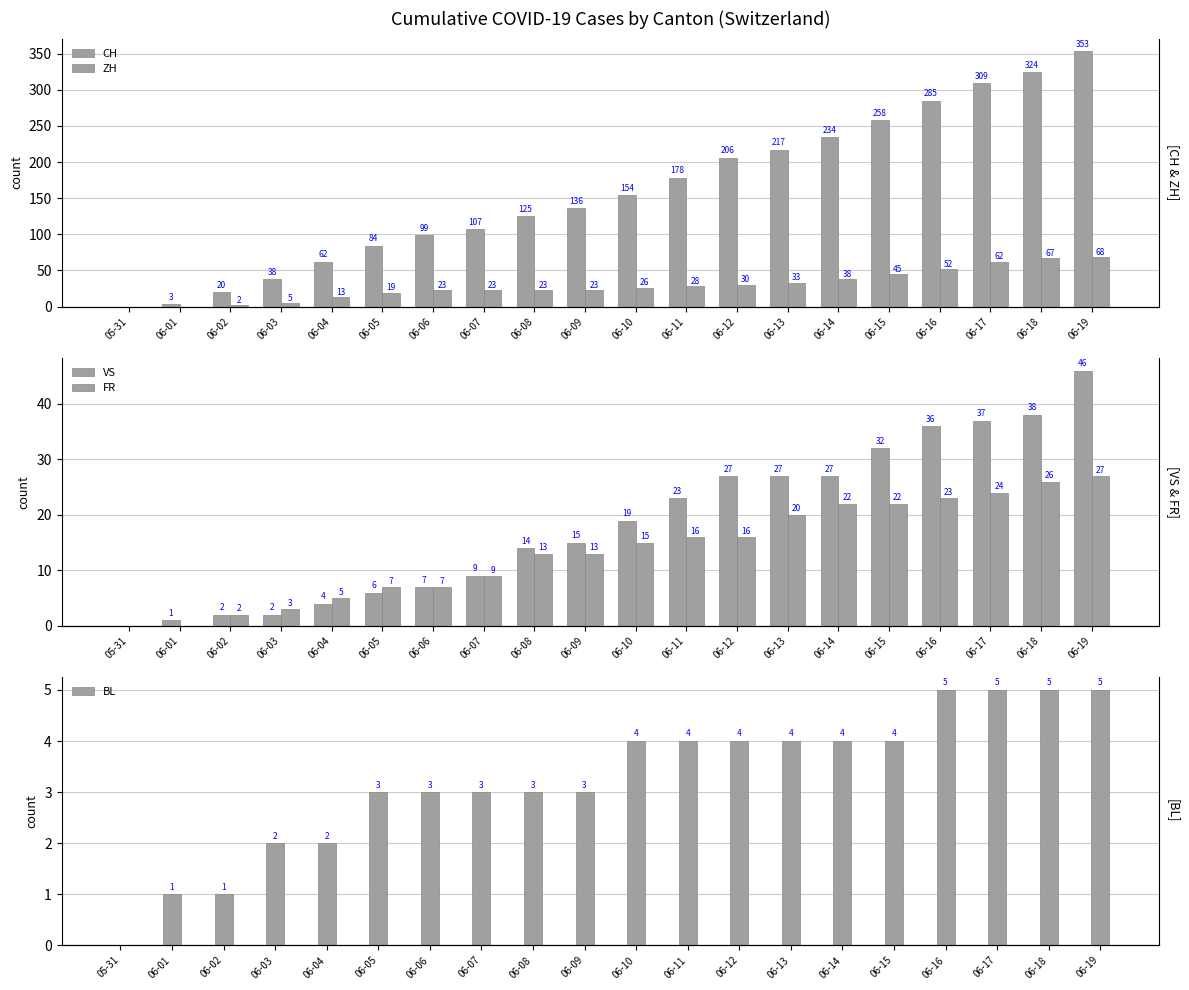

What is the sum of all ZH values?

580